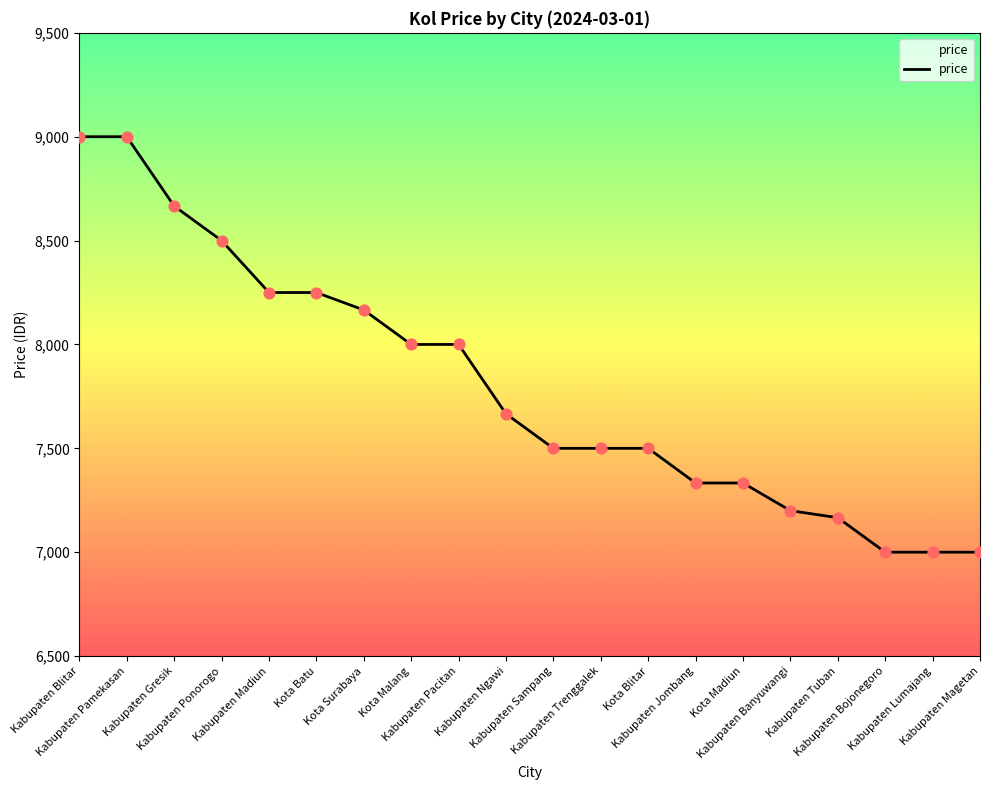

Which has a higher value, Kota Madiun or Kabupaten Trenggalek?

Kabupaten Trenggalek